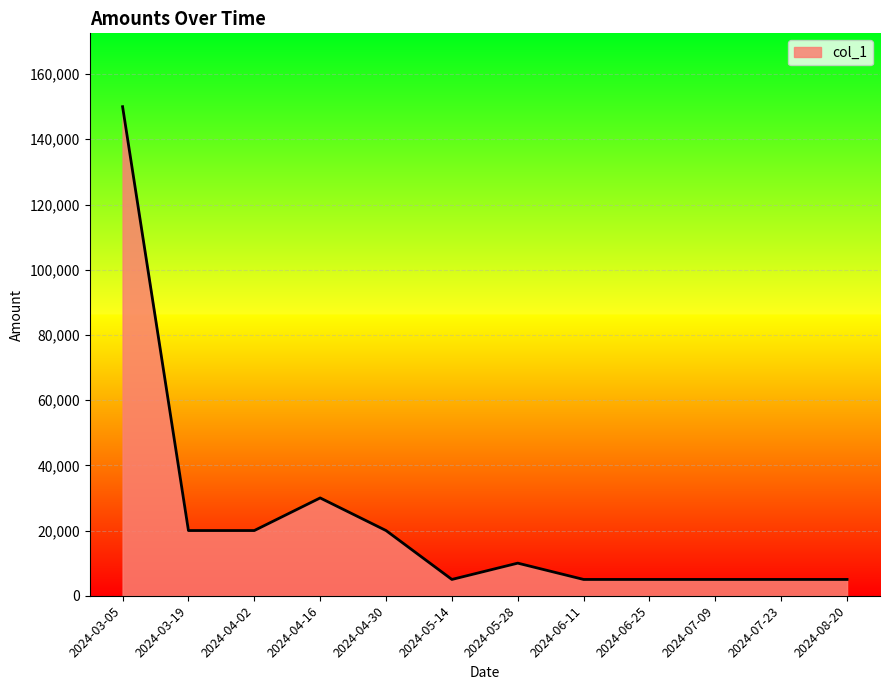

Between 2024-04-02 and 2024-07-23, which is larger?

2024-04-02